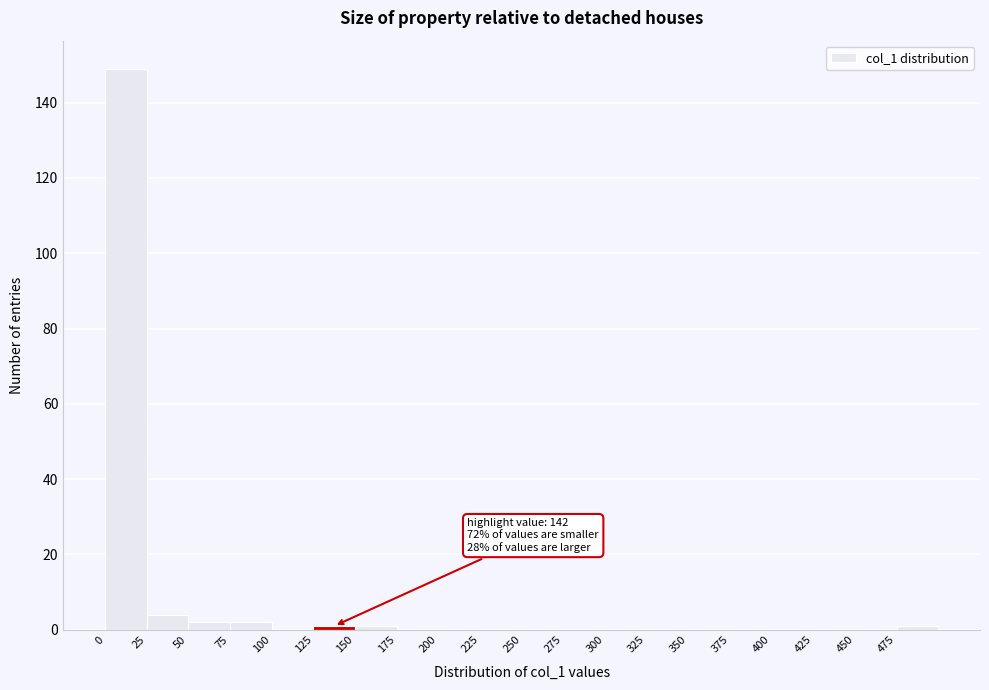

Which range on the x-axis has the tallest bar?

0 to 25